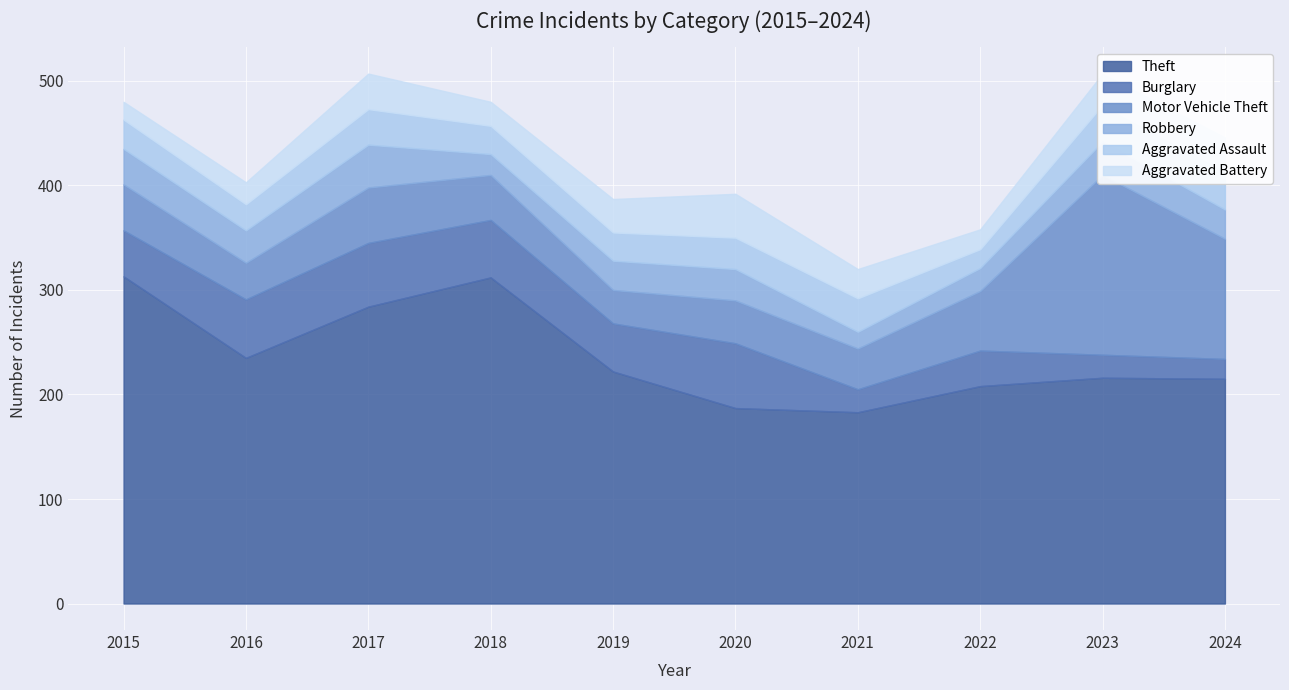

In Aggravated Assault, how many points are higher than both neighbors (excluding endpoints)?

2